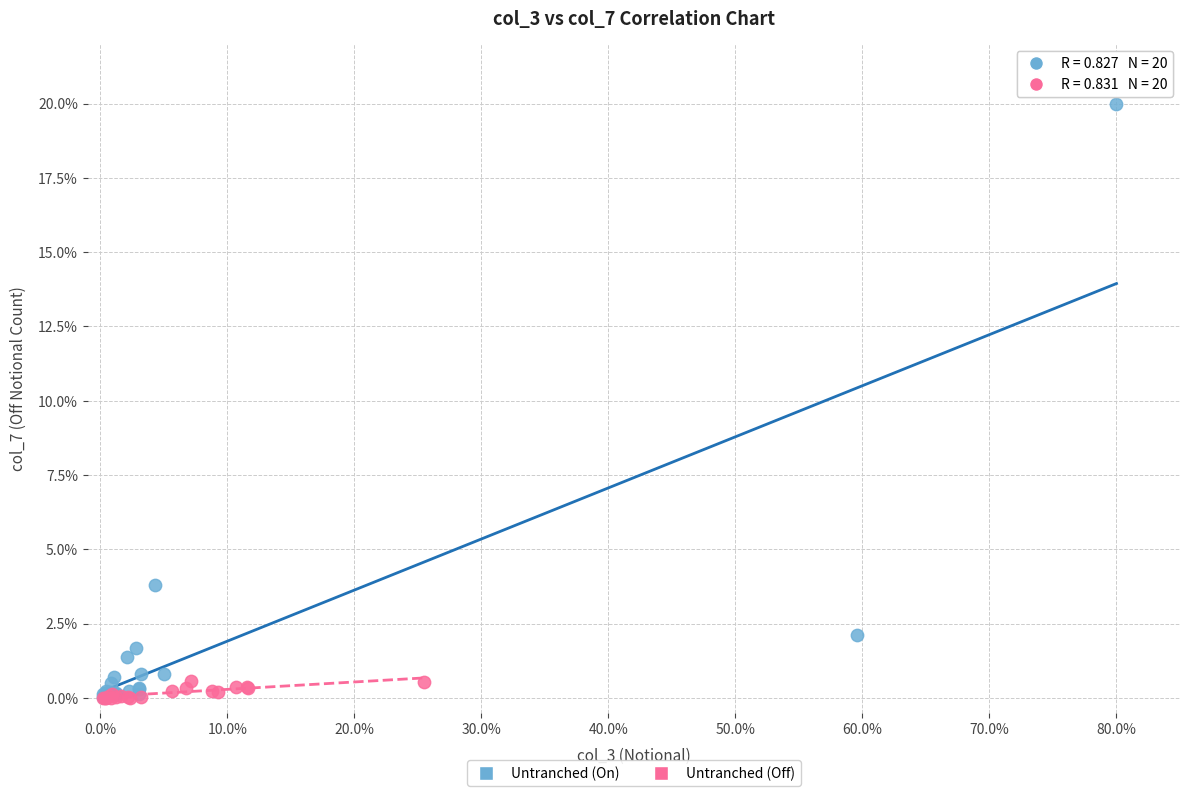

Which series has the largest Y range (max minus min)?

Untranched (On)